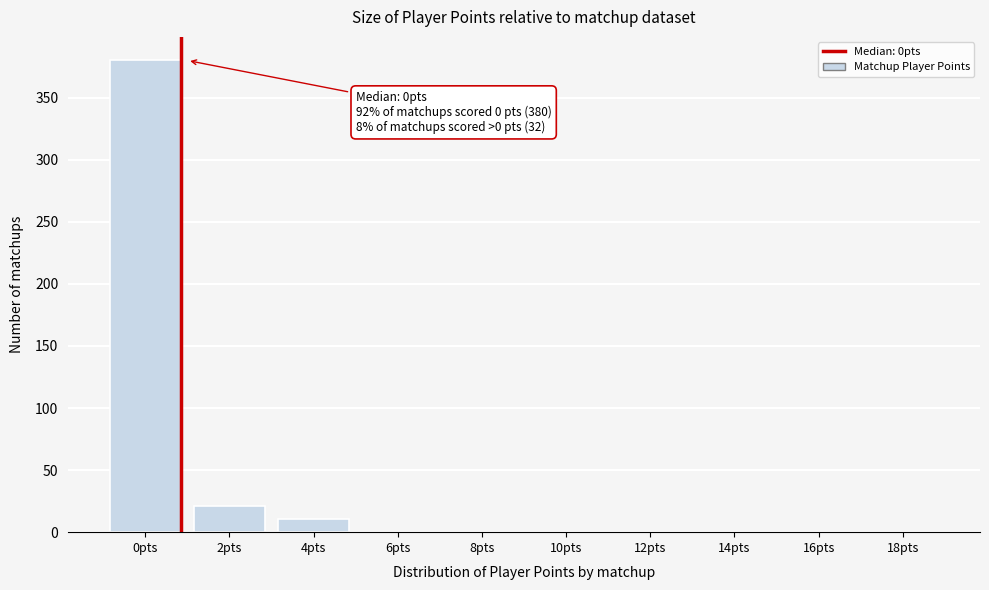

Reading left to right, extract all data points from this chart.

0pts=380	2pts=21	4pts=11	6pts=0	8pts=0	10pts=0	12pts=0	14pts=0	16pts=0	18pts=0